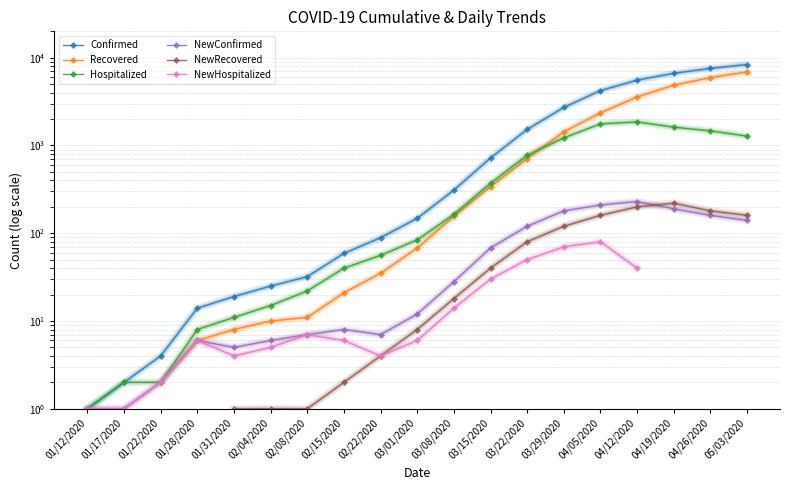

What is the difference between the highest and lowest values at 03/29/2020?

2647.0